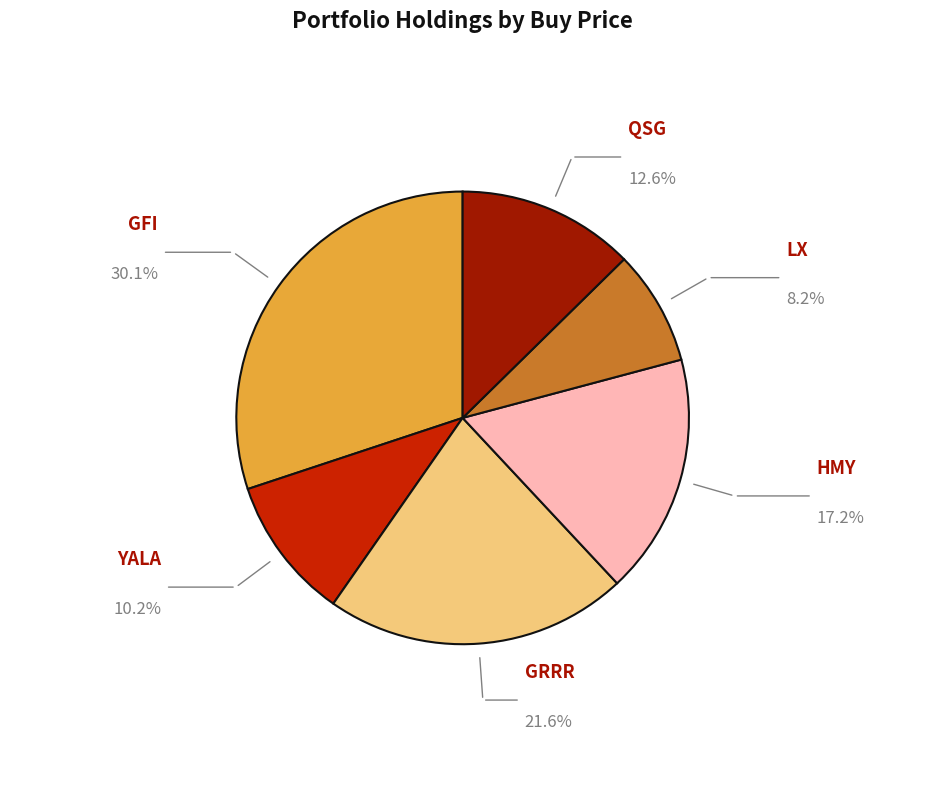

How many slices are in this pie chart?

6